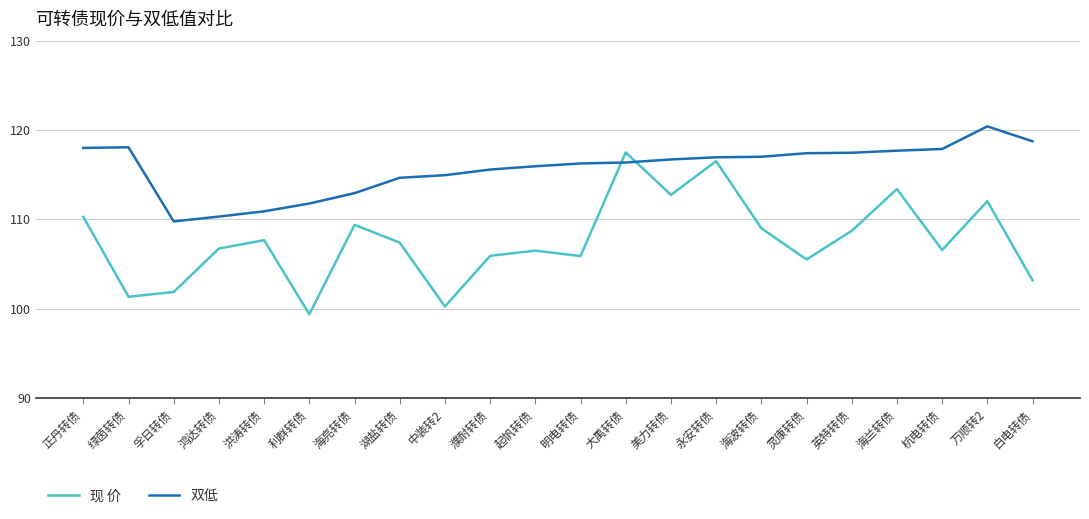

Rank the series by their maximum value, from lowest to highest.

现 价, 双低